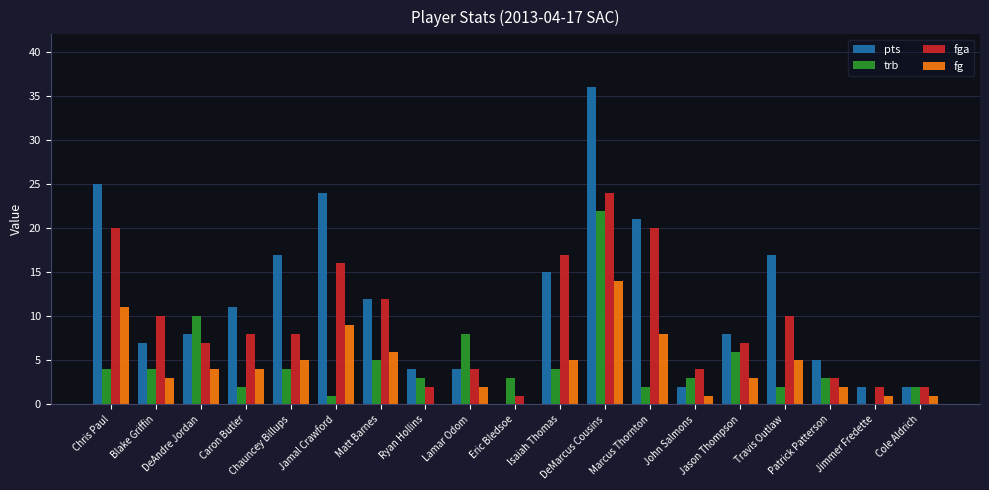

Which series has the largest total across all categories?

pts